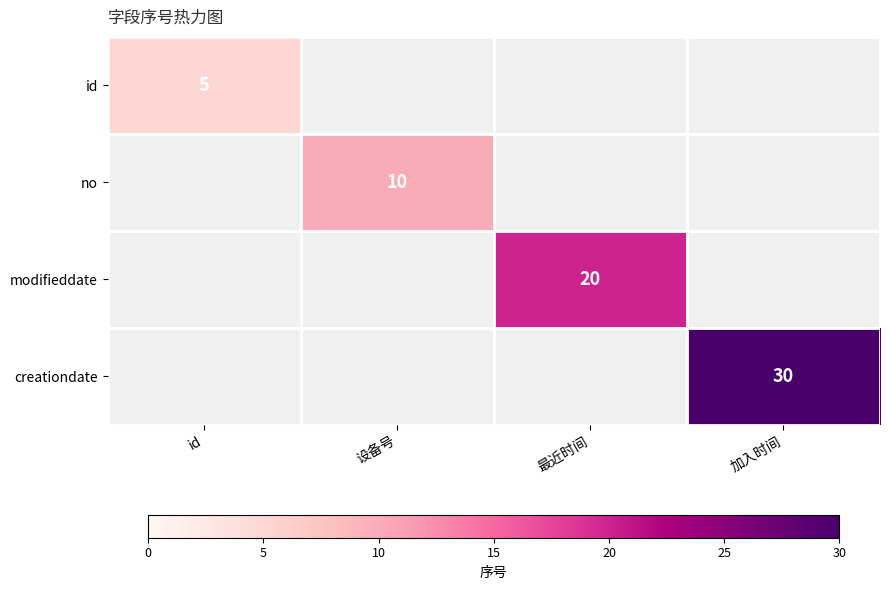

True or false: modifieddate has a value of 7 at 最近时间.

False